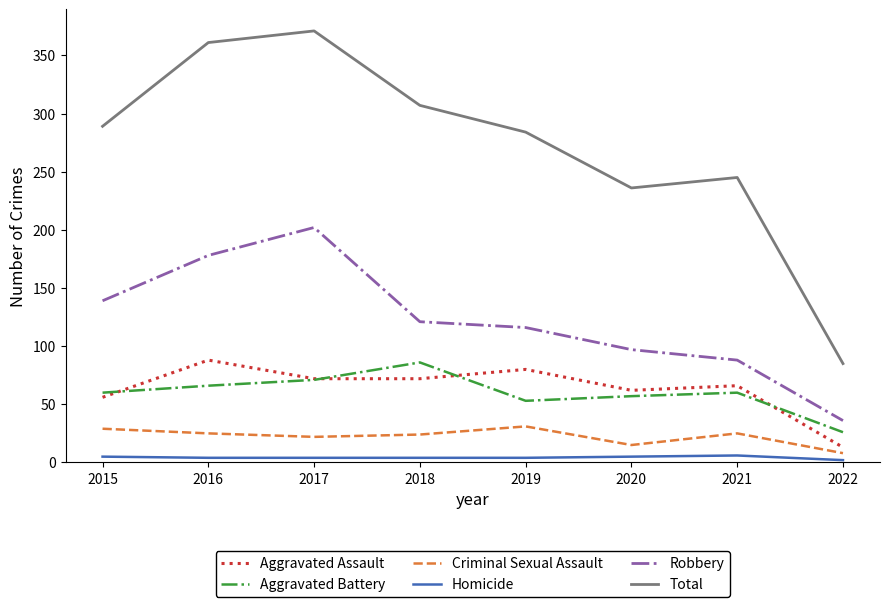

What are all the series names shown in the legend?

Aggravated Assault, Aggravated Battery, Criminal Sexual Assault, Homicide, Robbery, Total